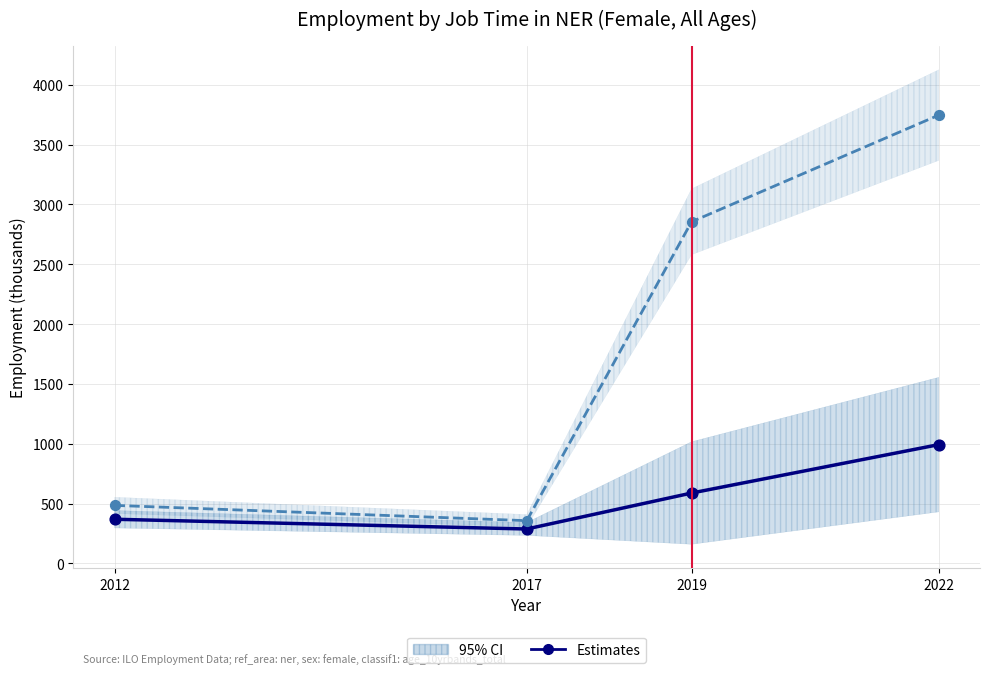

Which series reaches the minimum Y coordinate?

Estimates (Full-time)